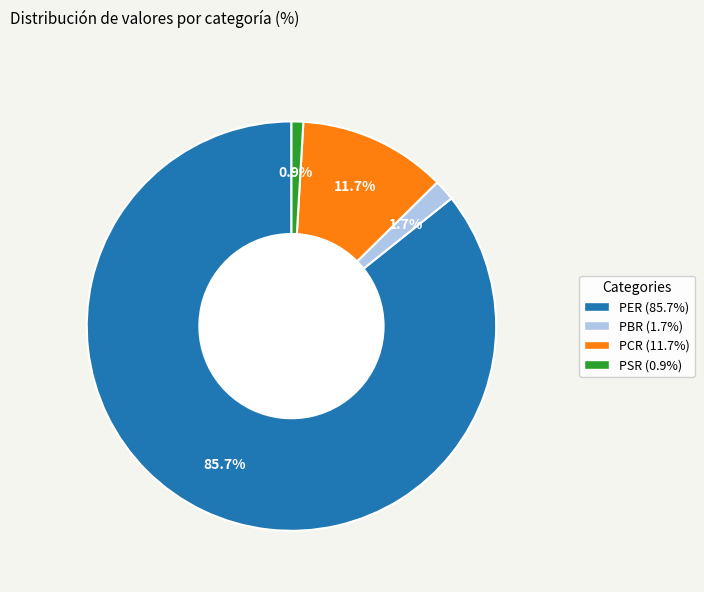

What is the total percentage of PCR and PBR?

13.4%